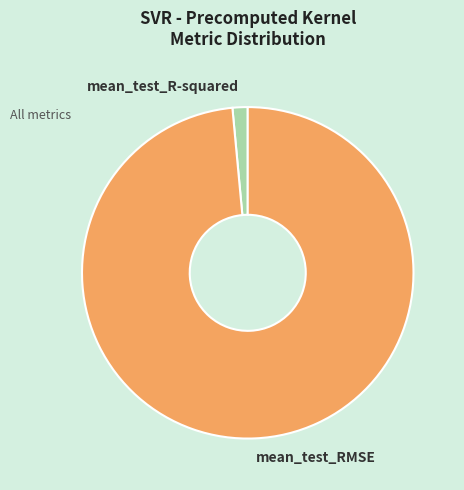

Is there a majority slice in this chart?

Yes